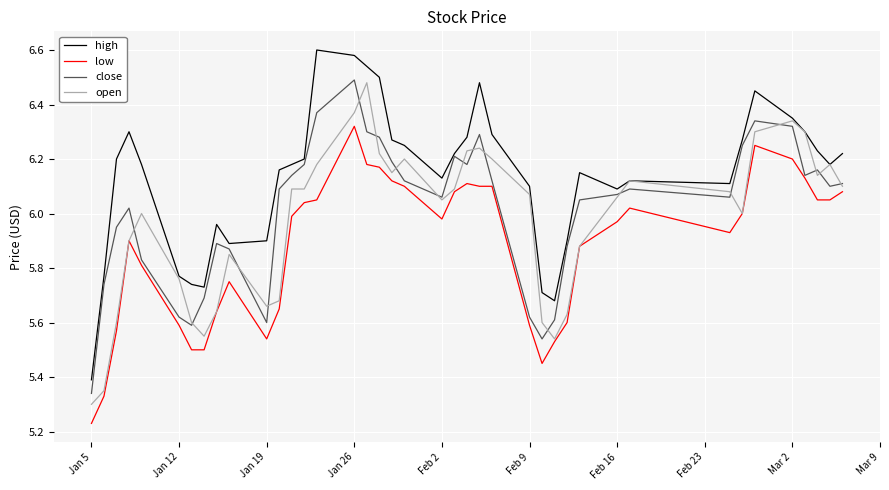

What is the minimum value for high?

5.4